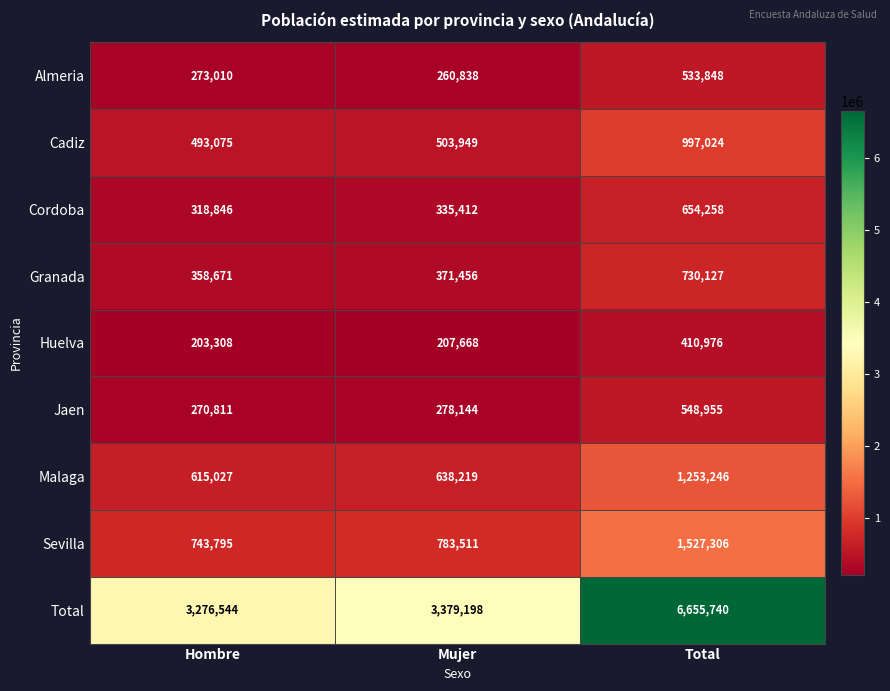

At how many categories does at least one series exceed 3376941?

2